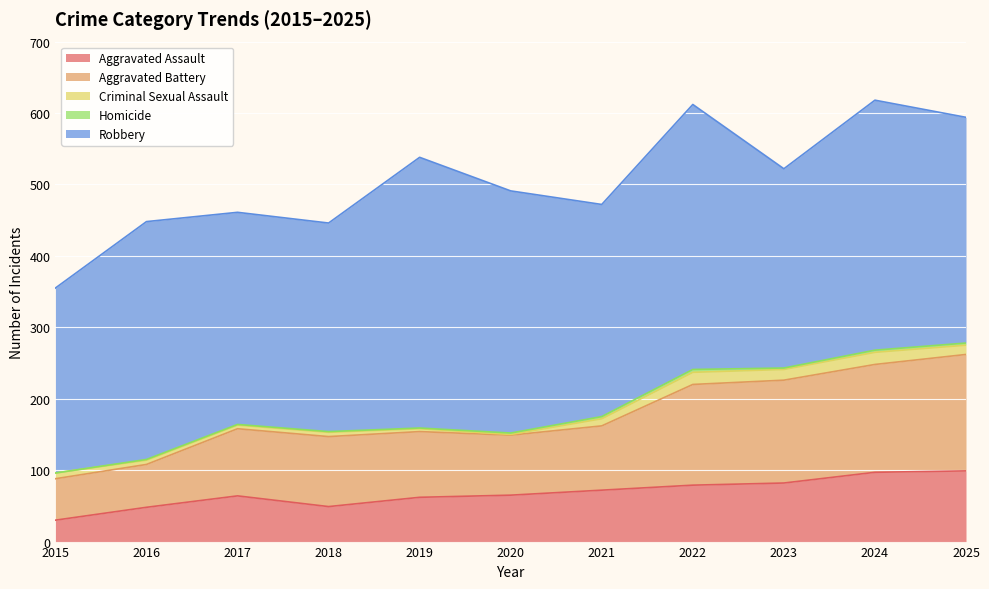

Does the chart display data point markers on the line(s)?

No